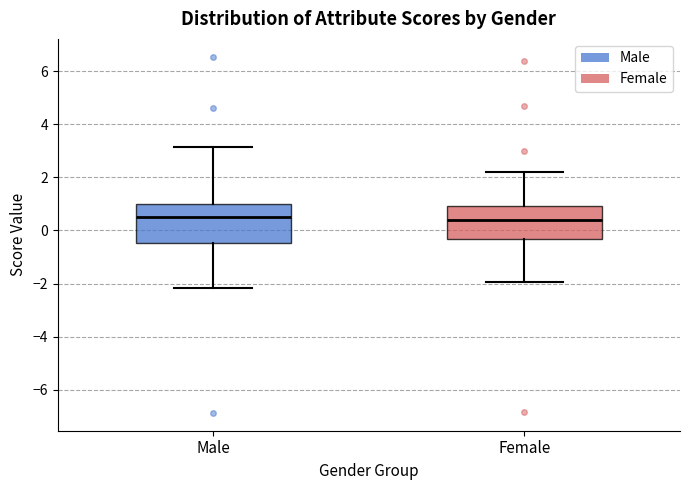

Reading left to right, transcribe this box plot: for each box, give where its median line is, the range the box spans, and where its two whiskers end, as read against the y-axis. The values are not printed on the chart, so give them approximately, as read against the axis.

Male: median 0.6, box -0.4 to 1.0, whiskers -2.2 to 3.2
Female: median 0.4, box -0.4 to 1.0, whiskers -2.0 to 2.2